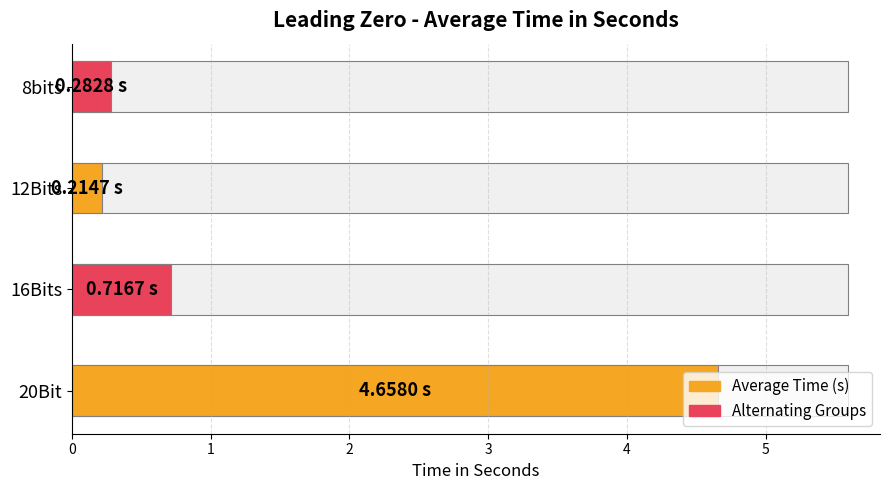

What is the value of the 4th bar from the left?

0.3